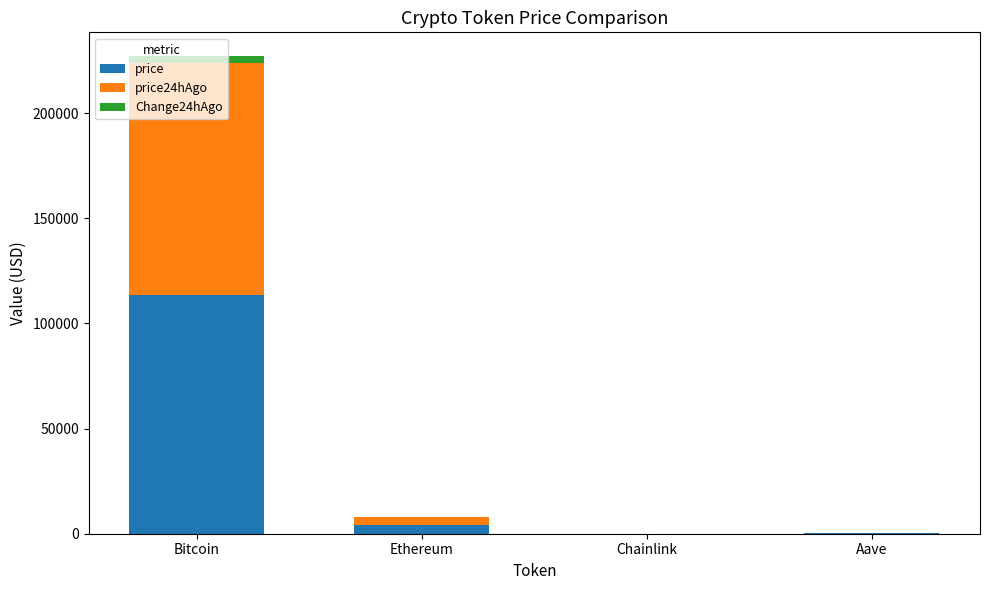

At which label does price reach its peak?

Bitcoin